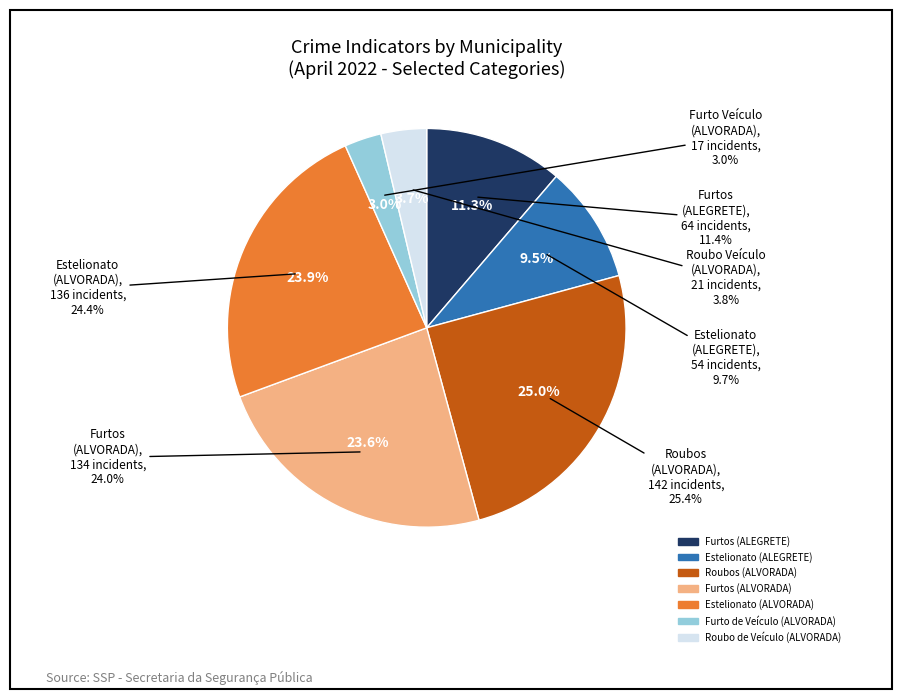

Does Roubo de Veículo (ALVORADA) account for over 50% of the chart?

No